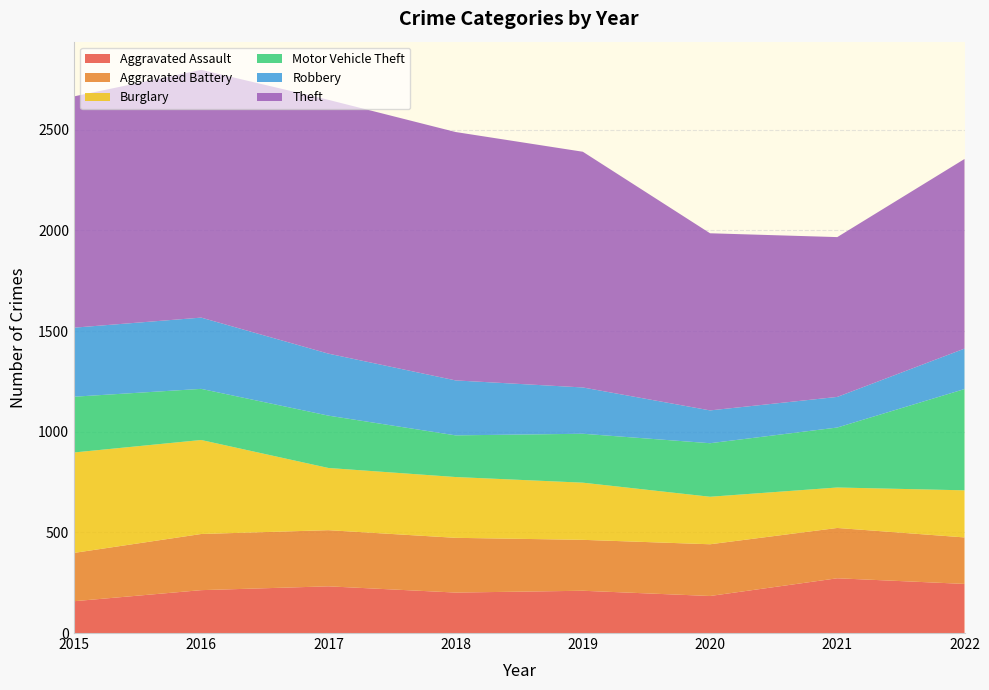

Reading right to left, list all the values displayed in this chart.

Aggravated Assault: 2022=244	2021=272	2020=184	2019=210	2018=201	2017=232	2016=213	2015=158
Aggravated Battery: 2022=231	2021=250	2020=257	2019=253	2018=272	2017=279	2016=279	2015=240
Burglary: 2022=234	2021=201	2020=236	2019=284	2018=302	2017=309	2016=467	2015=499
Motor Vehicle Theft: 2022=503	2021=298	2020=266	2019=243	2018=207	2017=260	2016=254	2015=277
Robbery: 2022=201	2021=152	2020=163	2019=230	2018=273	2017=308	2016=354	2015=343
Theft: 2022=942	2021=794	2020=880	2019=1171	2018=1234	2017=1261	2016=1231	2015=1149